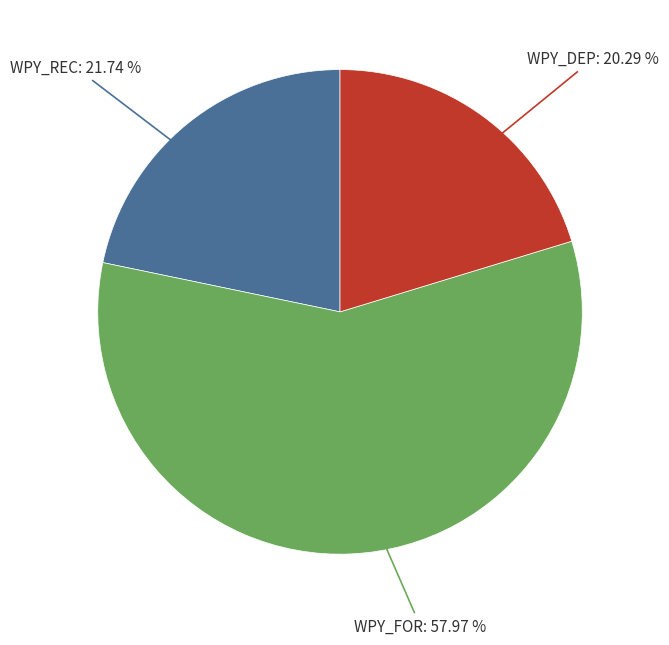

Rank the categories by value from lowest to highest.

WPY_DEP, WPY_REC, WPY_FOR